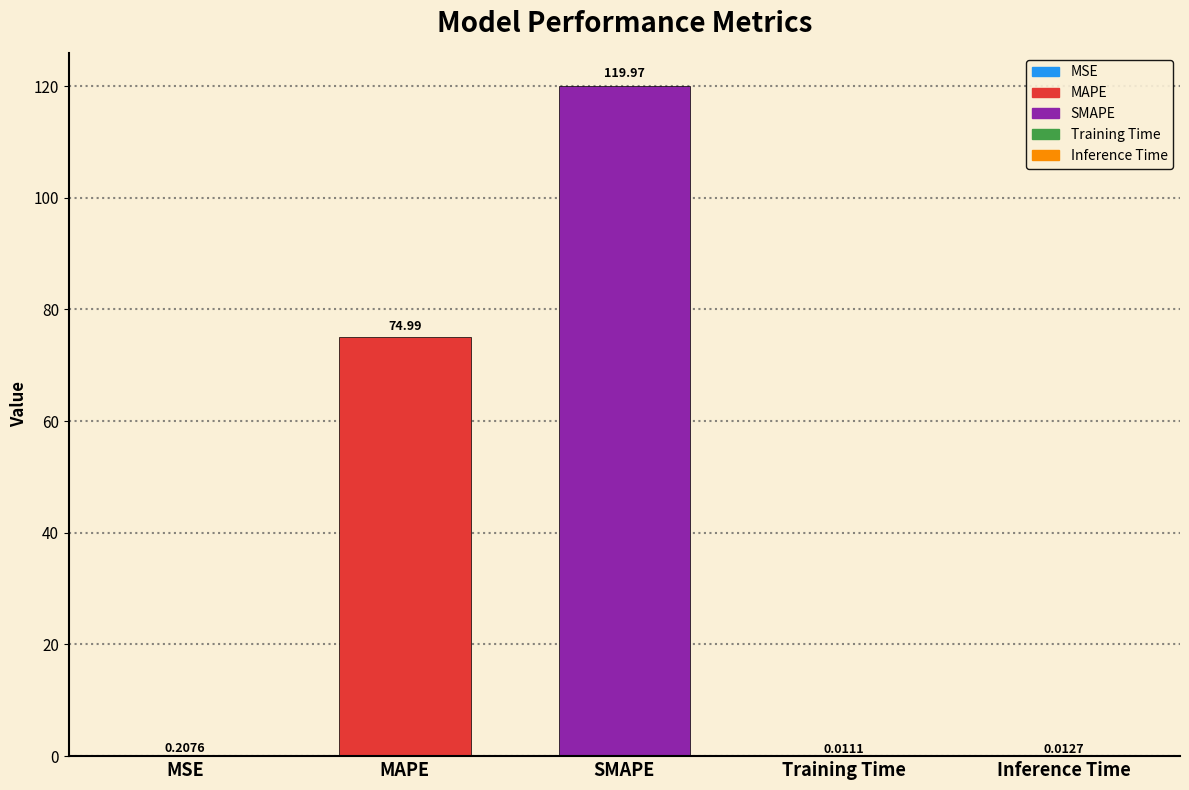

What is the average value?

39.0